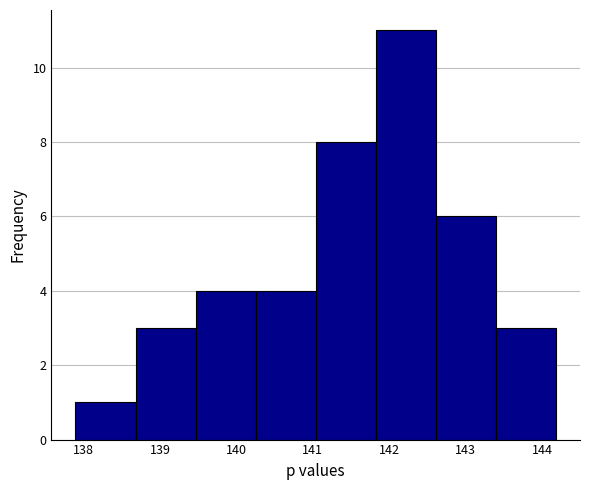

Reading left to right, list every bar in this chart as the range it spans on the x-axis followed by its height. Neither the bar edges nor the heights are printed on the chart, so give them approximately, as read against the axes.

137.9 to 138.7: 1
138.7 to 139.5: 3
139.5 to 140.3: 4
140.3 to 141.0: 4
141.0 to 141.8: 8
141.8 to 142.6: 11
142.6 to 143.4: 6
143.4 to 144.2: 3